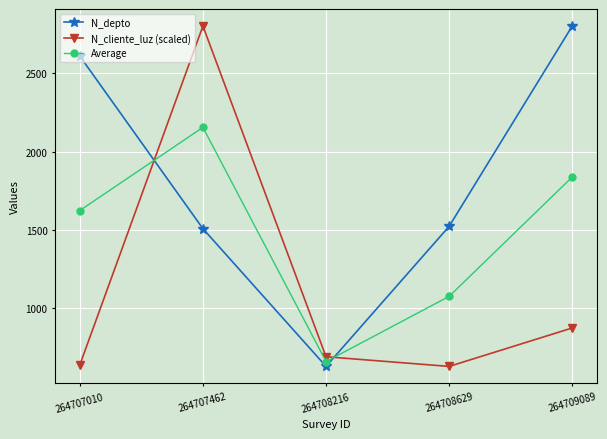

True or false: N_cliente_luz (scaled) and N_depto intersect in this chart.

True